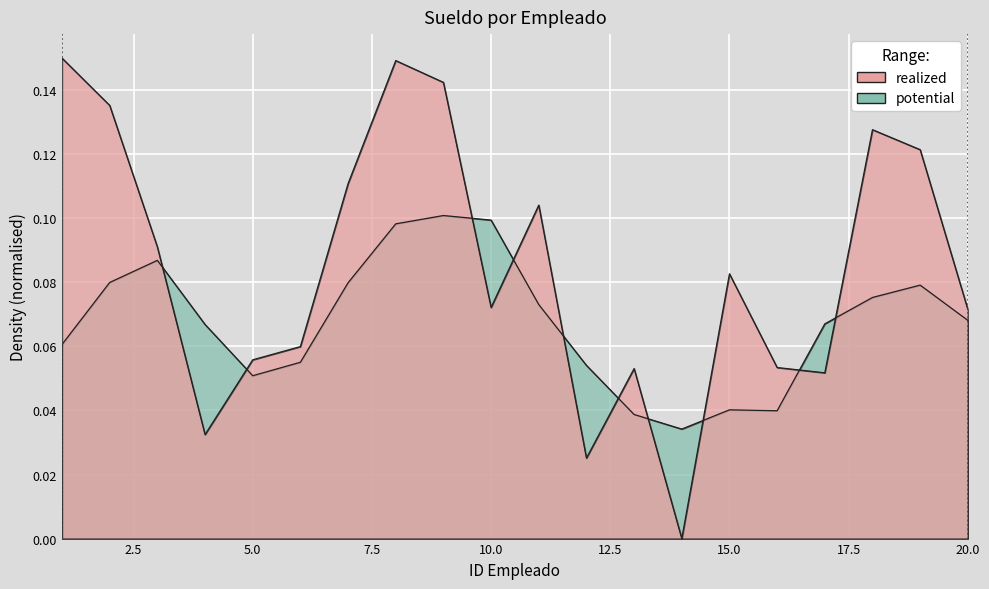

True or false: there are more than 1 points higher than both neighbors.

True